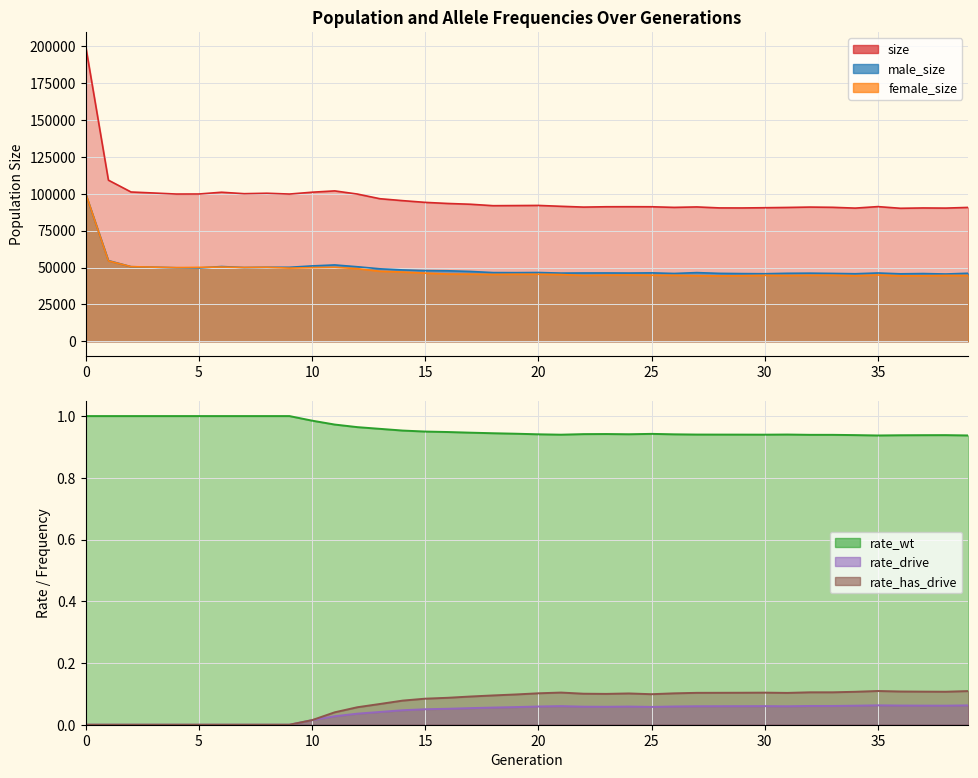

What is the minimum value for female_size?

44352